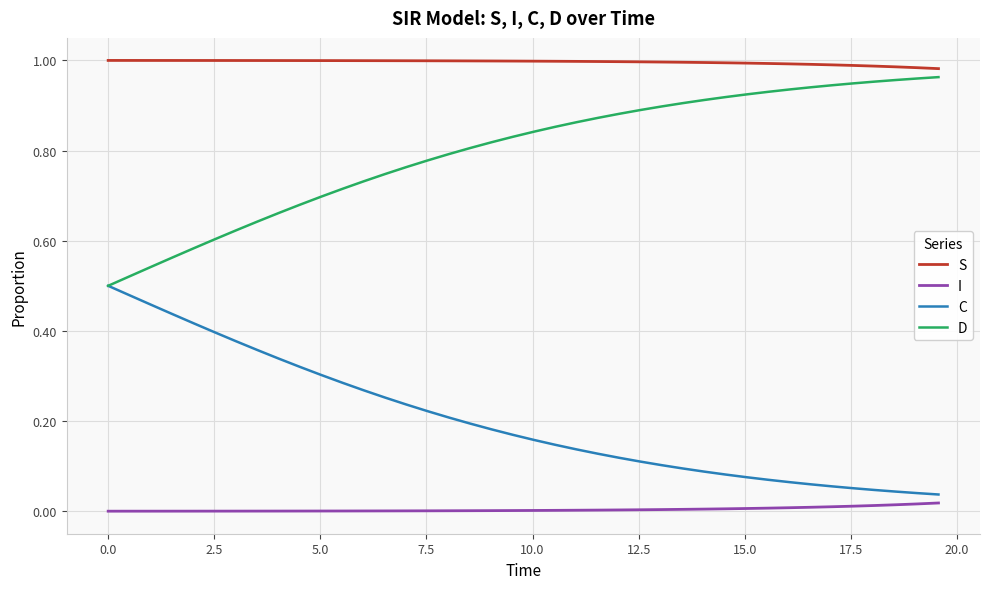

Which series has the largest total across all categories?

S